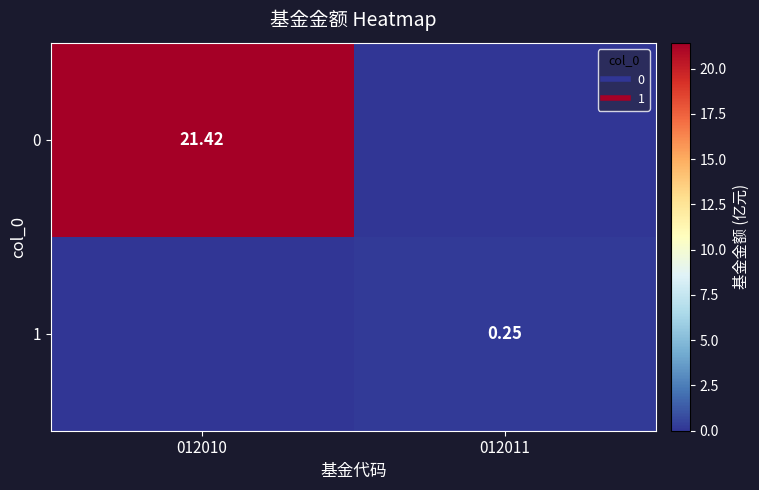

At how many categories does at least one series exceed 1?

1